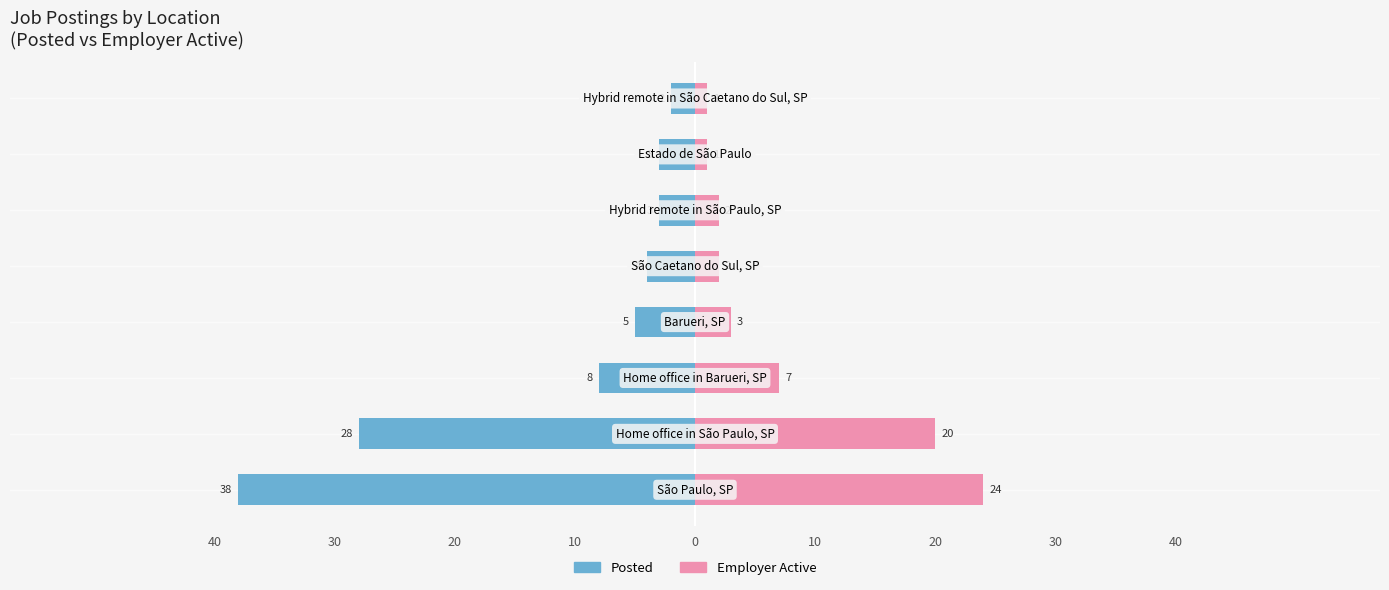

The value of Posted at 40 is -19. True or false?

False